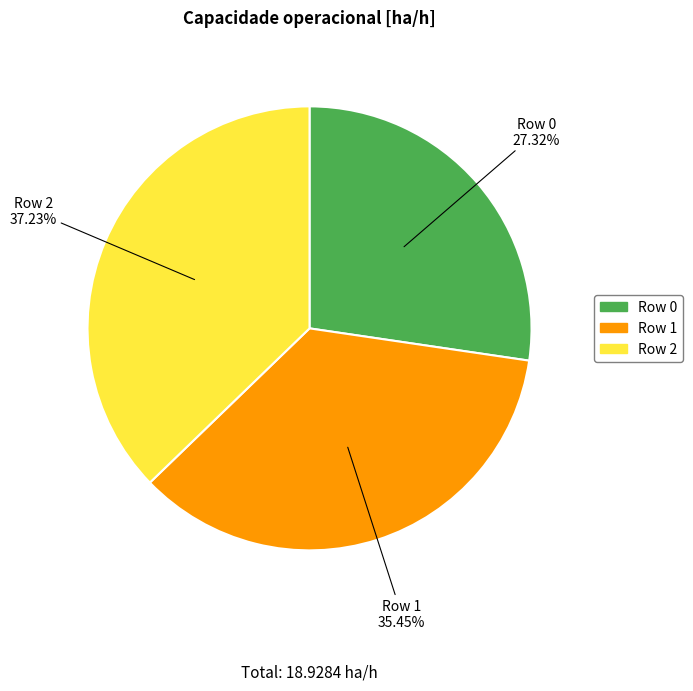

What percentage is the Row 2 slice, to the nearest percent?

37%